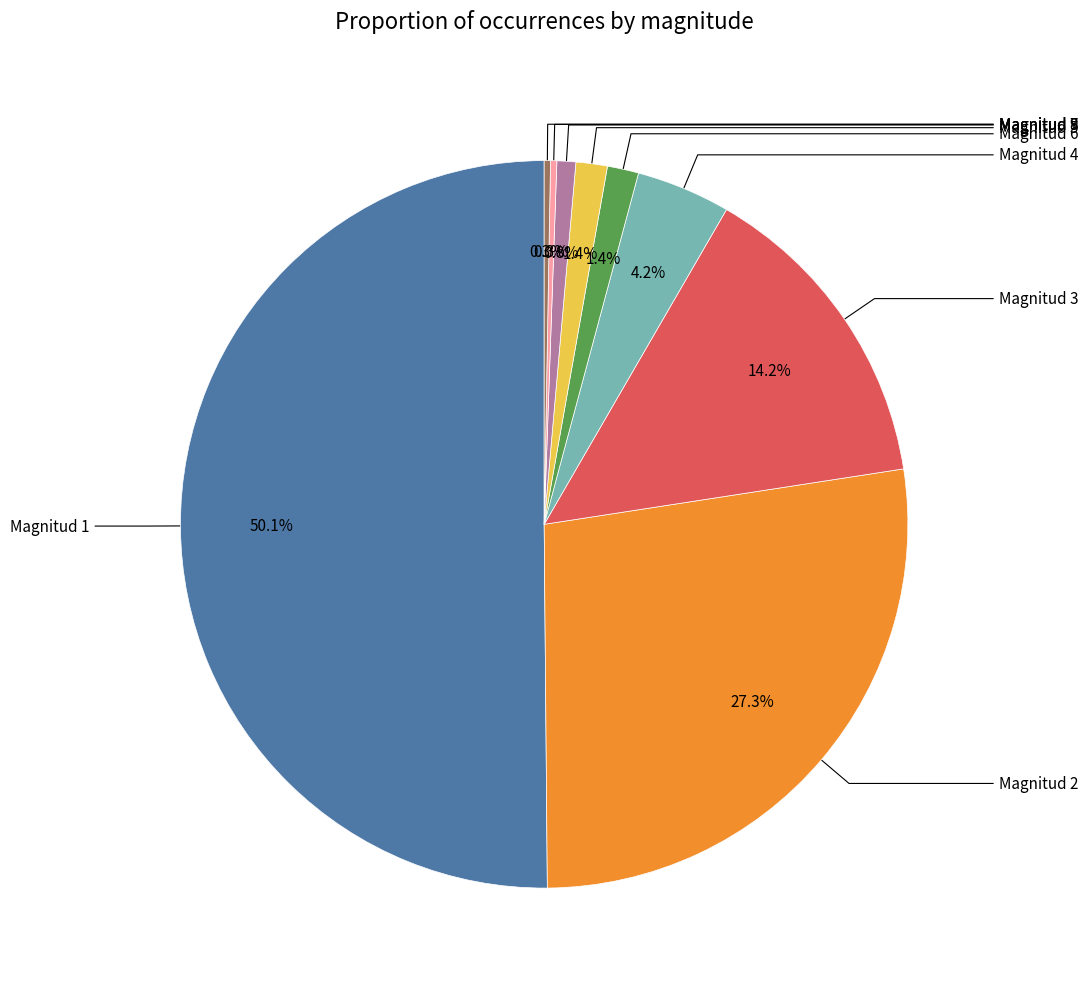

Rank the categories by value from lowest to highest.

Magnitud 9, Magnitud 8, Magnitud 7, Magnitud 6, Magnitud 5, Magnitud 4, Magnitud 3, Magnitud 2, Magnitud 1